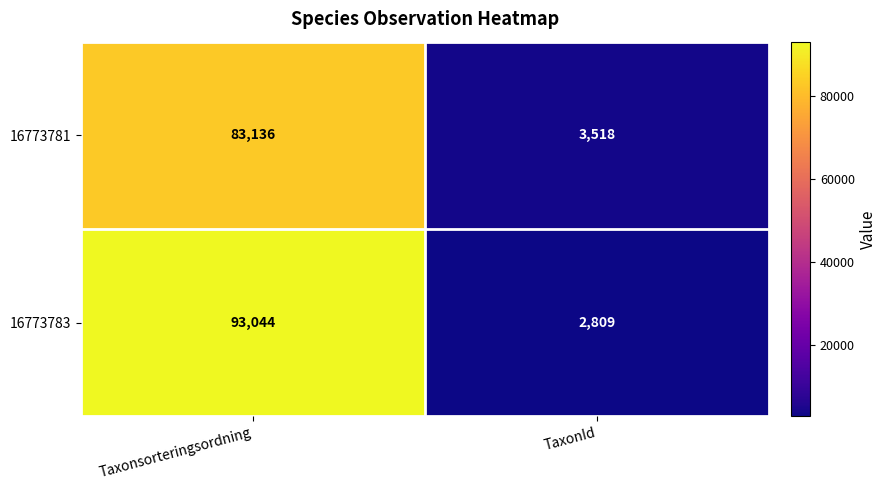

Reading left to right, list all the values displayed in this chart.

16773781: Taxonsorteringsordning=83136	TaxonId=3518
16773783: Taxonsorteringsordning=93044	TaxonId=2809